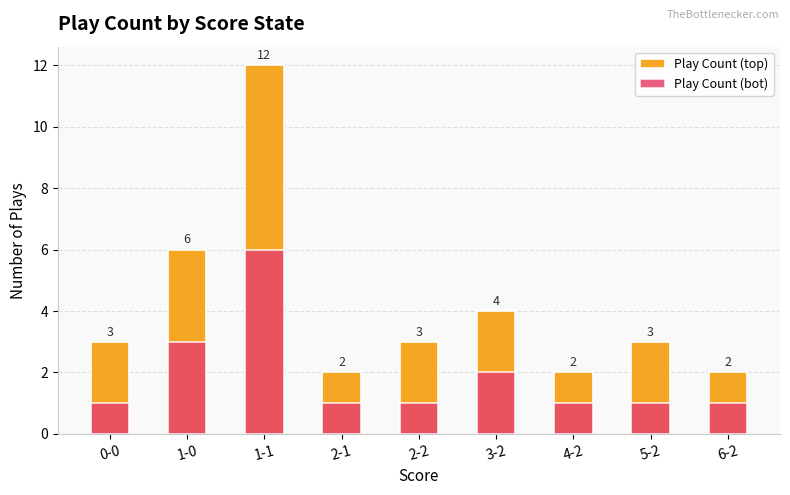

The value of Play Count (top) at 2-1 is 2. True or false?

True